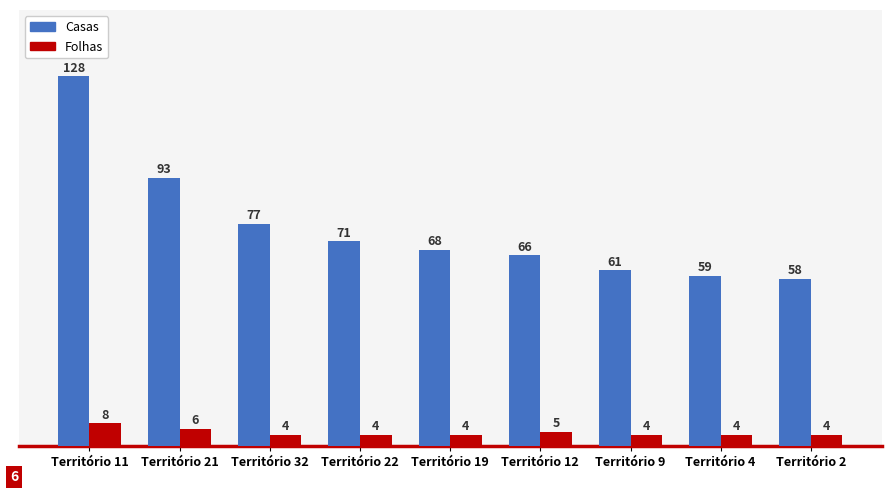

What are all the series names shown in the legend?

Casas, Folhas